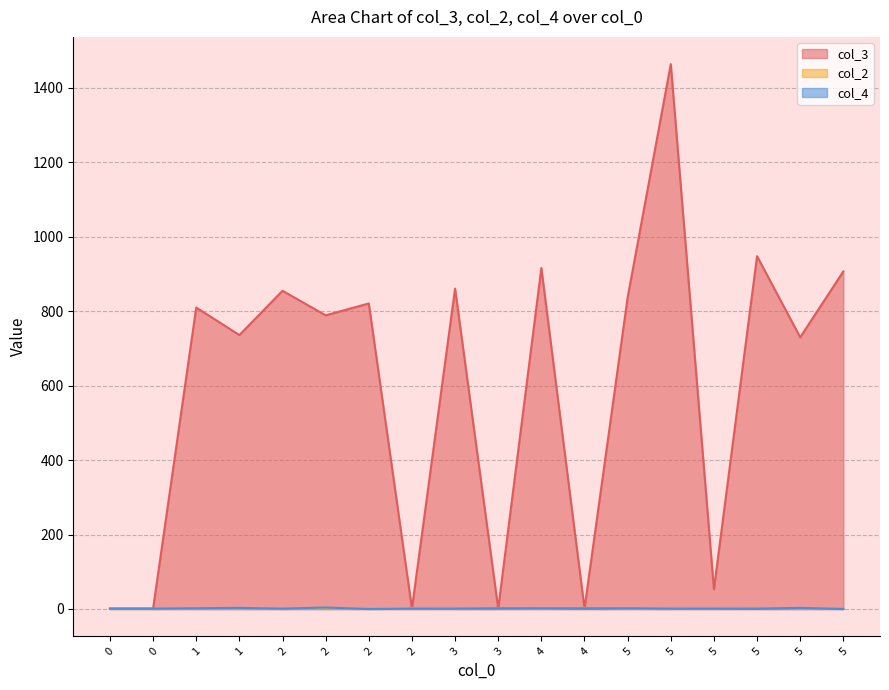

Reading right to left, transcribe all the data shown in this chart.

col_3: 907	730	948	53	1464	837	1	916	1	861	1	821	789	855	736	810	1	1
col_2: 2	1	3	2	1	1	3	1	2	1	2	1	1	1	1	1	1	1
col_4: 0	3	1	1	1	2	2	2	2	1	1	0	4	1	3	2	1	1